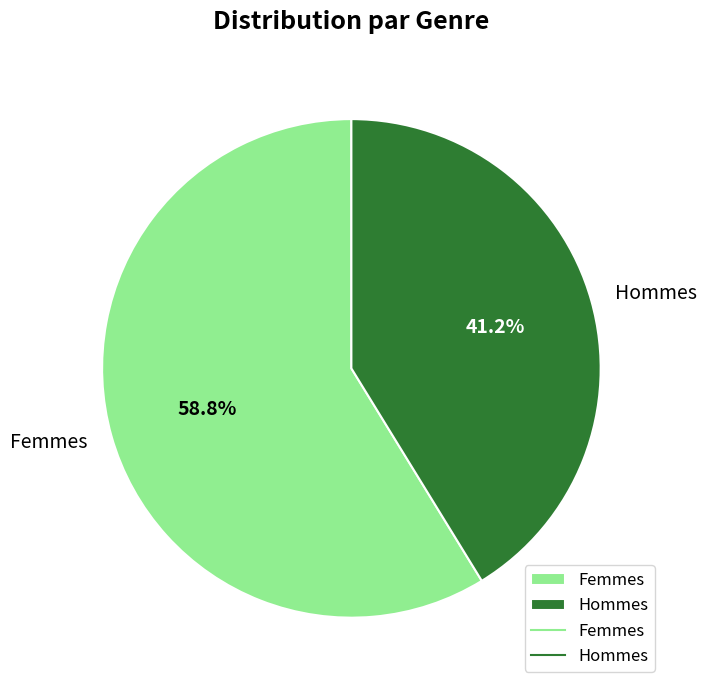

Which category has the smallest portion of the pie?

Hommes